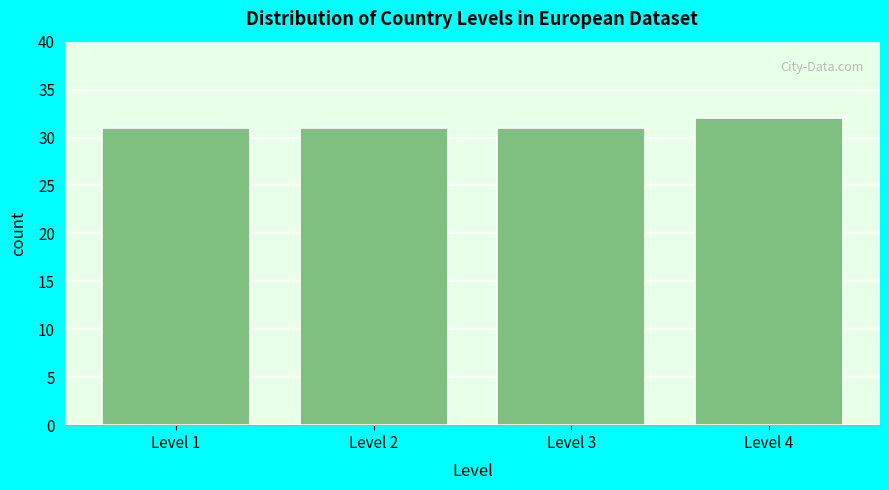

Reading right to left, what are all the values shown in this chart?

32	31	31	31